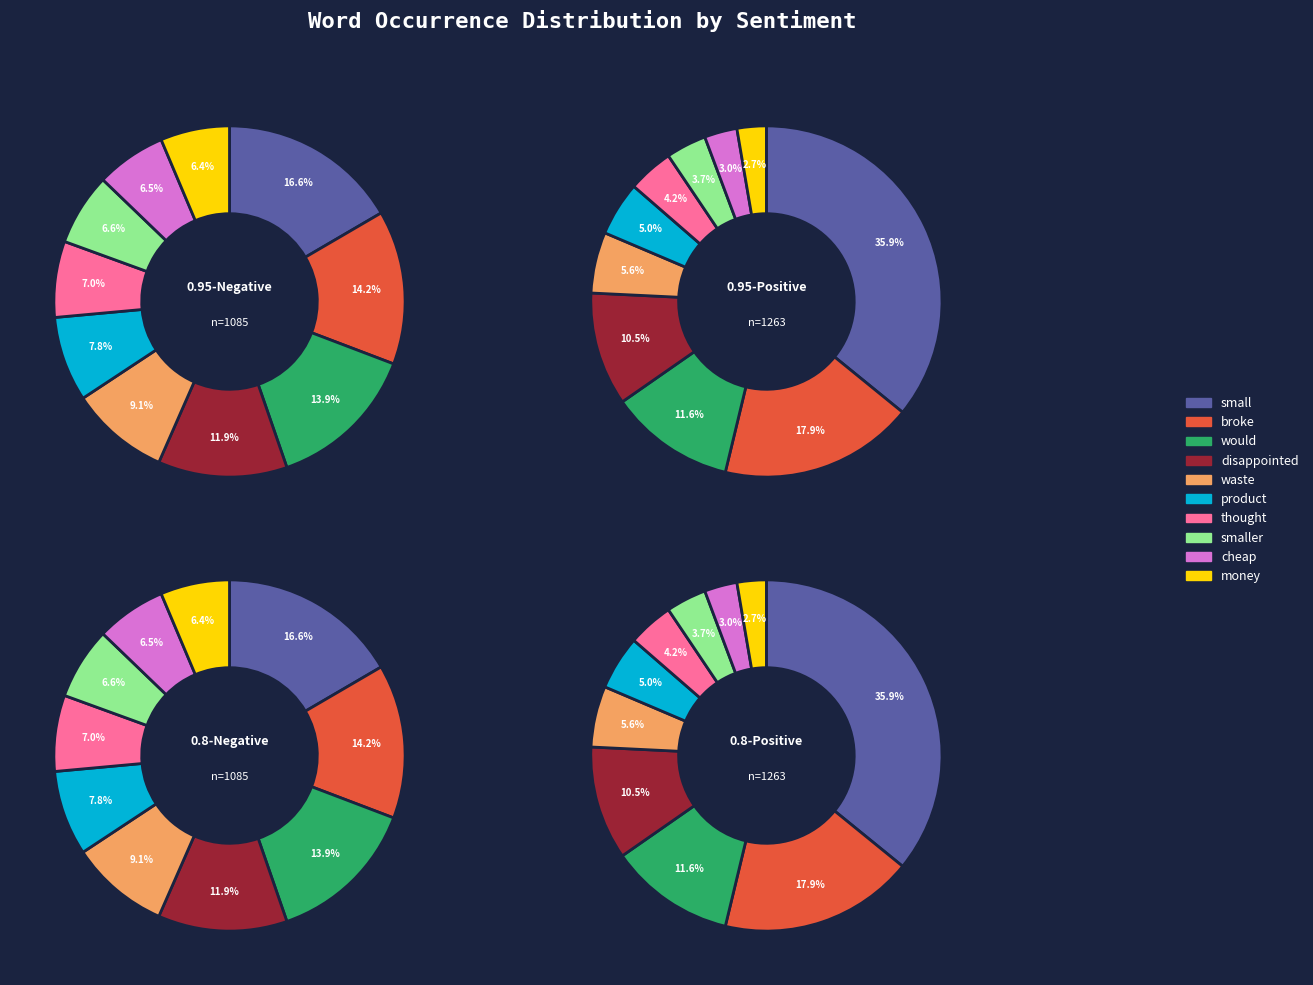

Rank the categories by positive_0.8 value from highest to lowest.

small, broke, would, disappointed, waste, product, thought, smaller, cheap, money